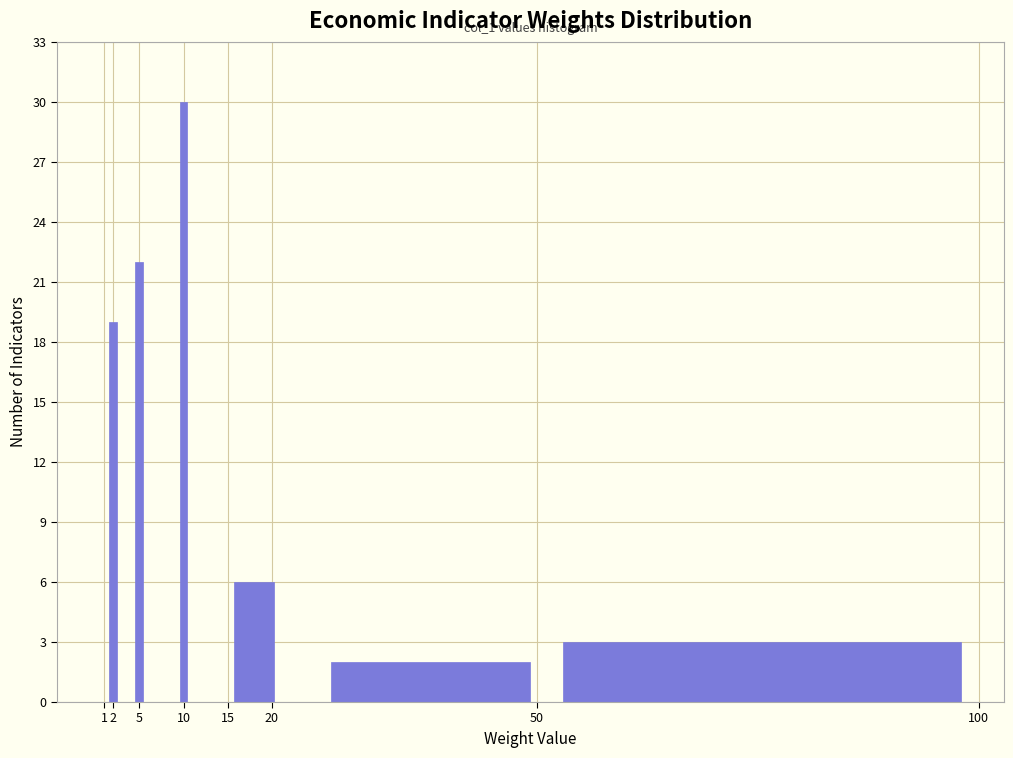

Which range on the x-axis has the tallest bar?

9.5 to 10.5